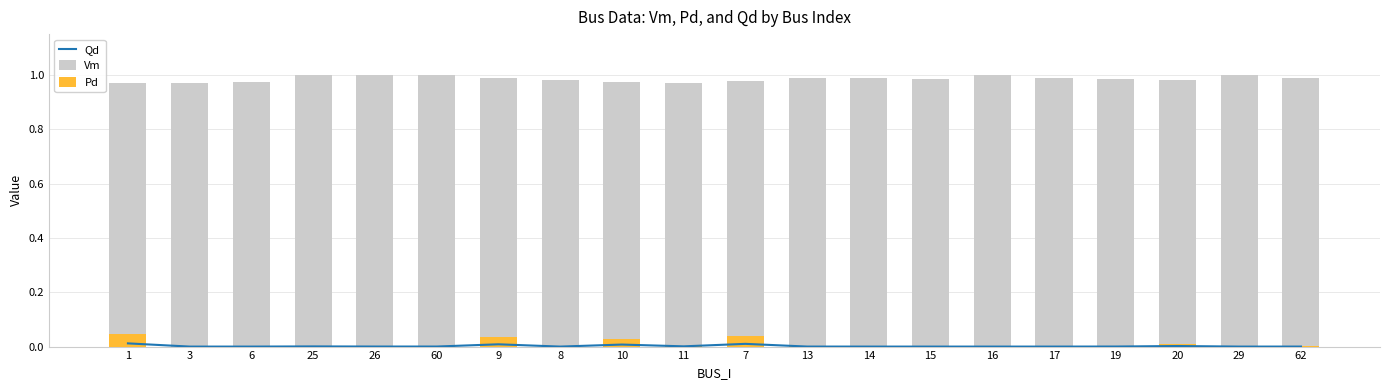

The value of Pd at 26 is 0.0. True or false?

True